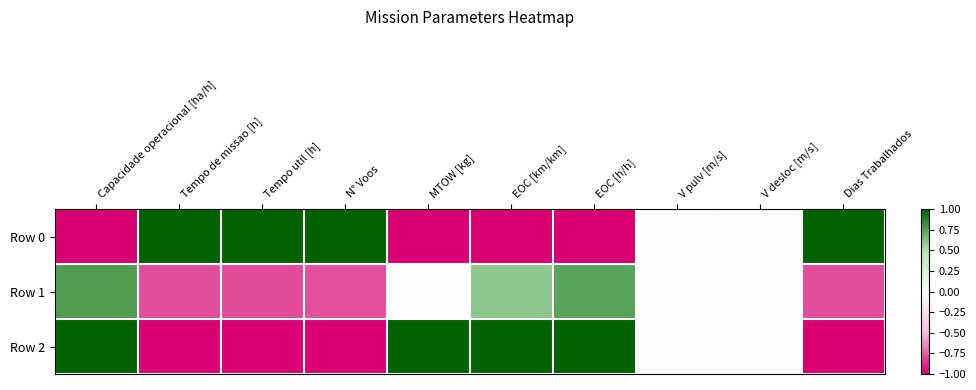

Reading left to right, list all the values displayed in this chart.

Row 0: Capacidade operacional [ha/h]=-1.0	Tempo de missao [h]=1.0	Tempo util [h]=1.0	N° Voos=1.0	MTOW [kg]=-1.0	EOC [km/km]=-1.0	EOC [h/h]=-1.0	V pulv [m/s]=0.0	V desloc [m/s]=0.0	Dias Trabalhados=1.0
Row 1: Capacidade operacional [ha/h]=0.8	Tempo de missao [h]=-0.8	Tempo util [h]=-0.8	N° Voos=-0.8	MTOW [kg]=-0.0	EOC [km/km]=0.6	EOC [h/h]=0.7	V pulv [m/s]=0.0	V desloc [m/s]=0.0	Dias Trabalhados=-0.8
Row 2: Capacidade operacional [ha/h]=1.0	Tempo de missao [h]=-1.0	Tempo util [h]=-1.0	N° Voos=-1.0	MTOW [kg]=1.0	EOC [km/km]=1.0	EOC [h/h]=1.0	V pulv [m/s]=0.0	V desloc [m/s]=0.0	Dias Trabalhados=-1.0